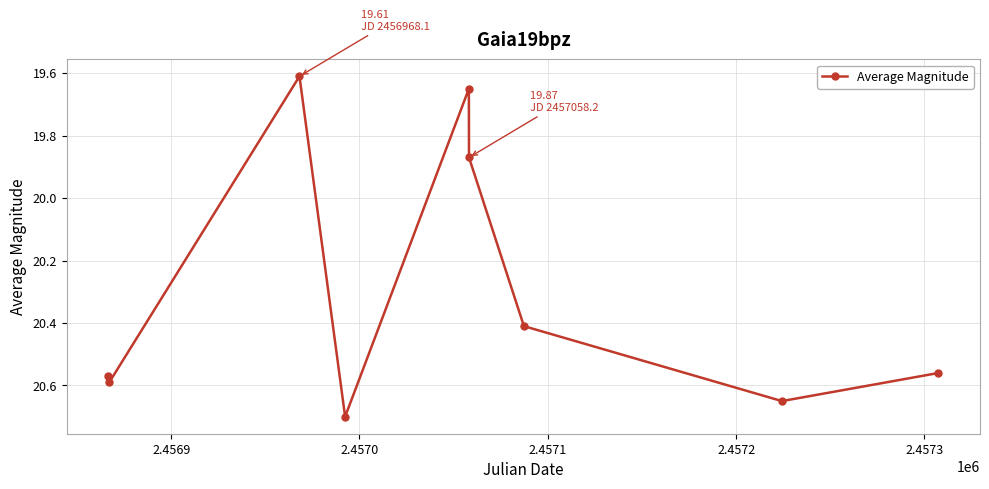

What is the average value?

20.3